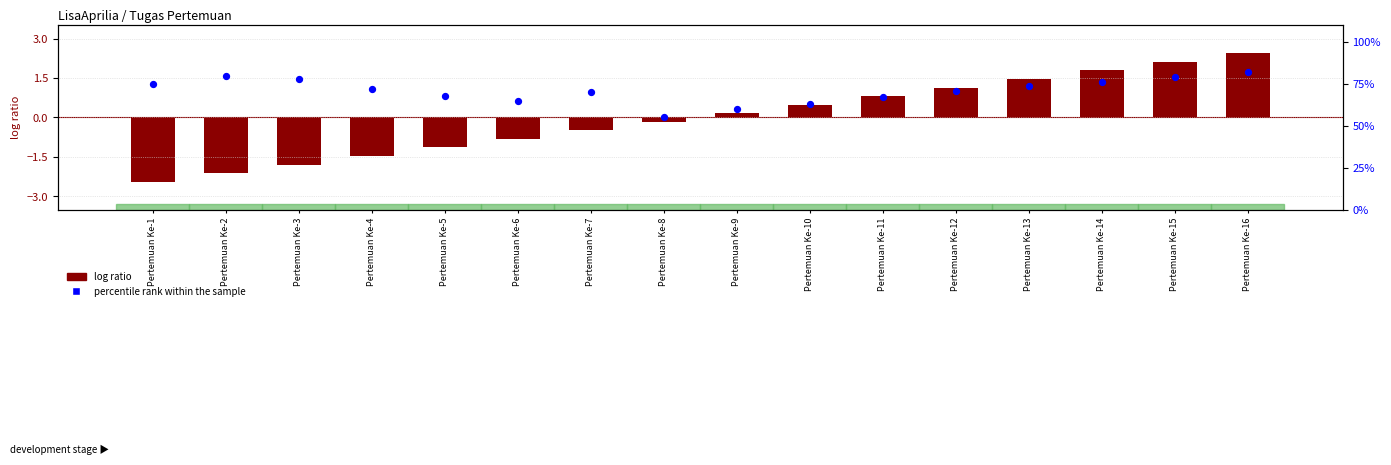

What is the total value across all series at Pertemuan Ke-15?

81.1